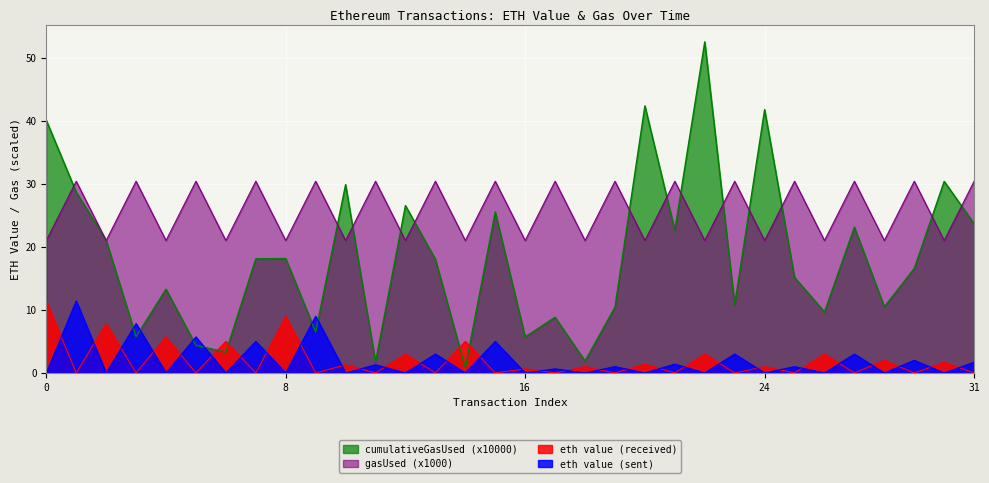

How many lines are shown in the chart?

4